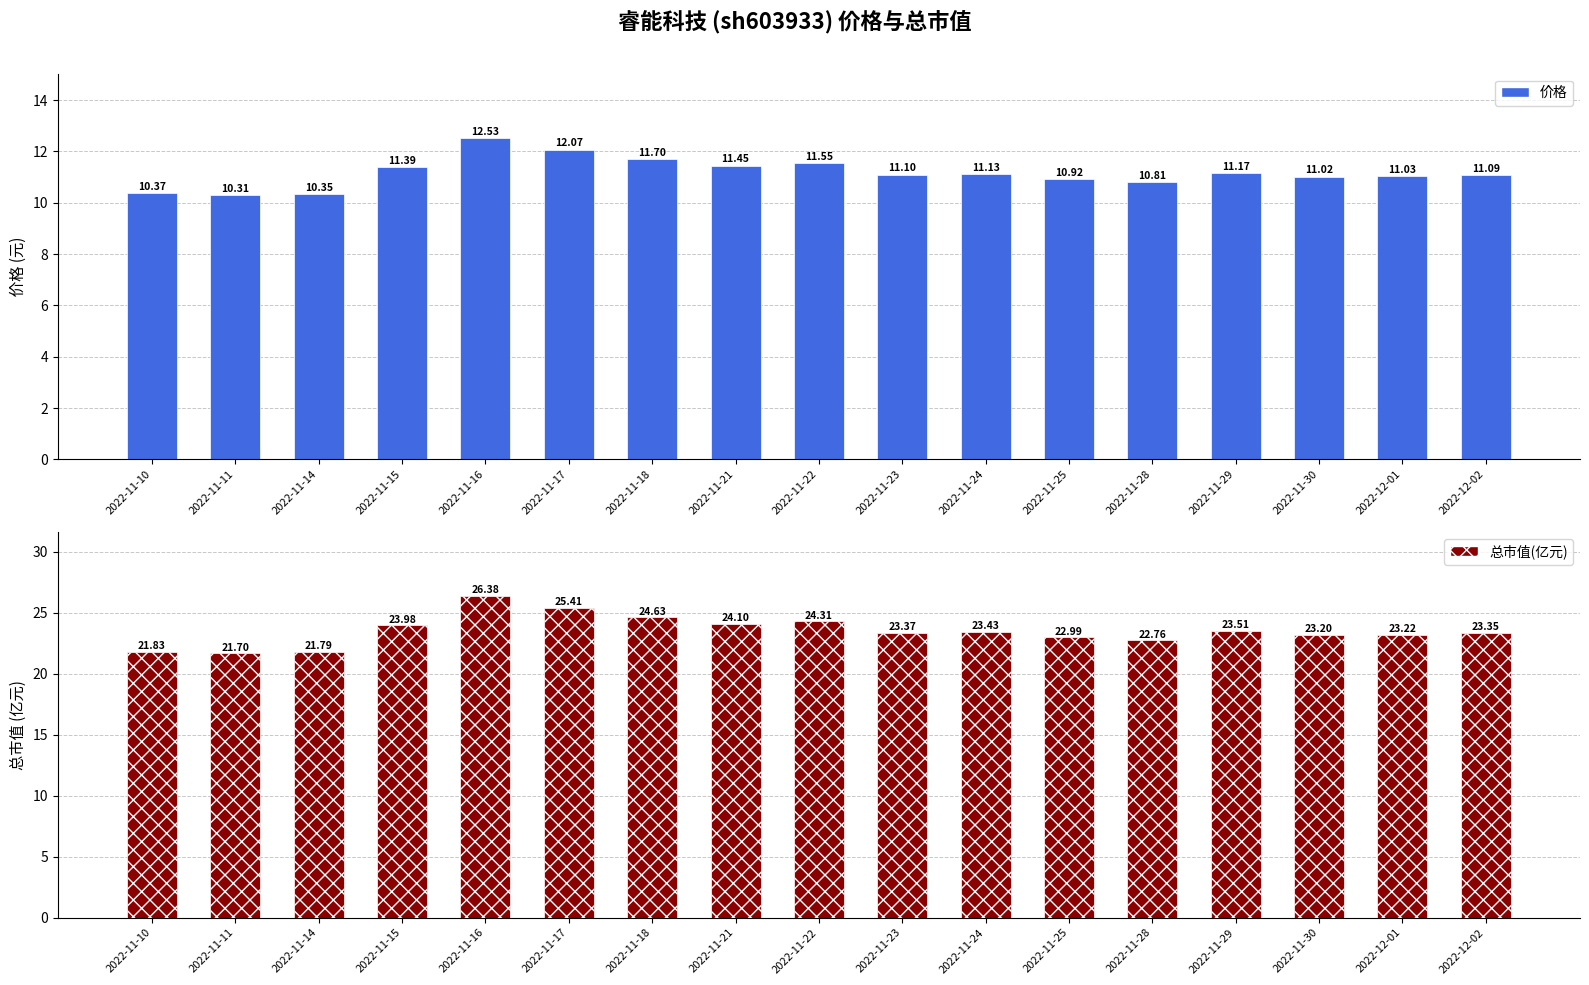

What is the value of the 价格 bar at the 4th from the left?

11.4